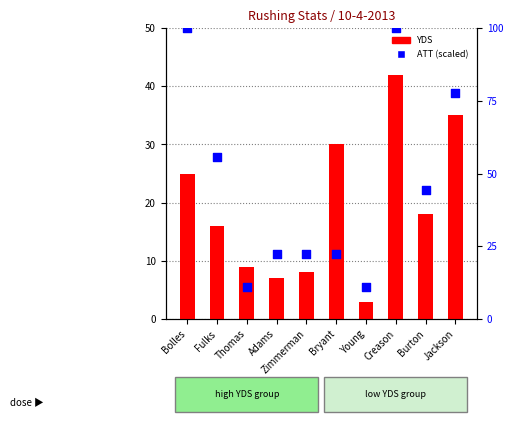

Is the value of YDS at Young greater than the value of ATT (percentile scaled) at Thomas?

No